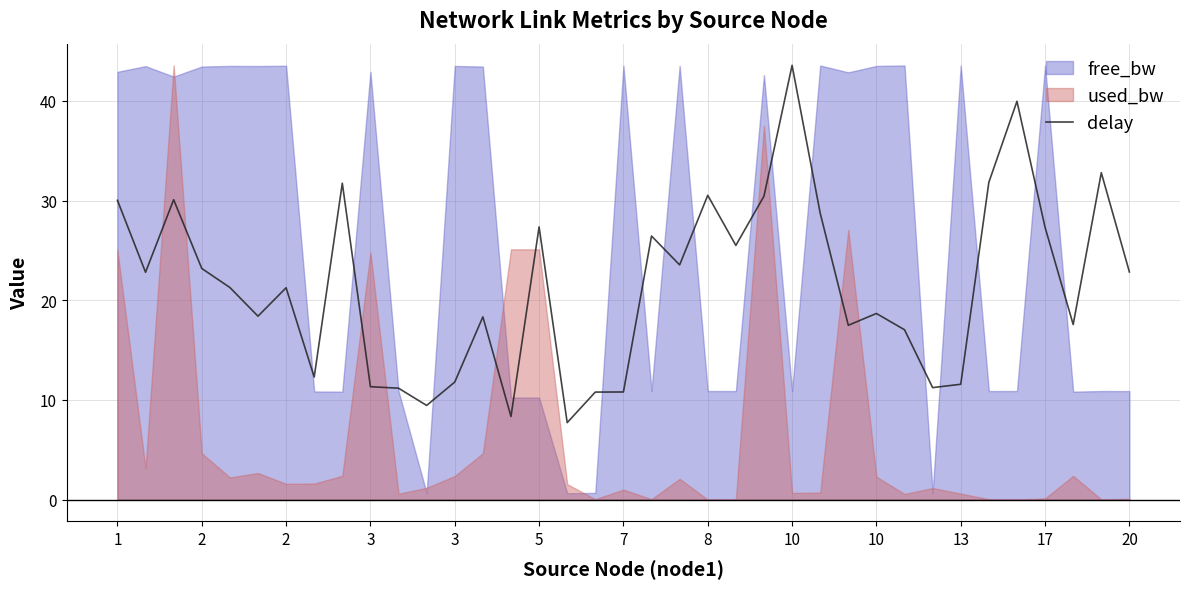

Which has a higher value, 2 or 17?

2